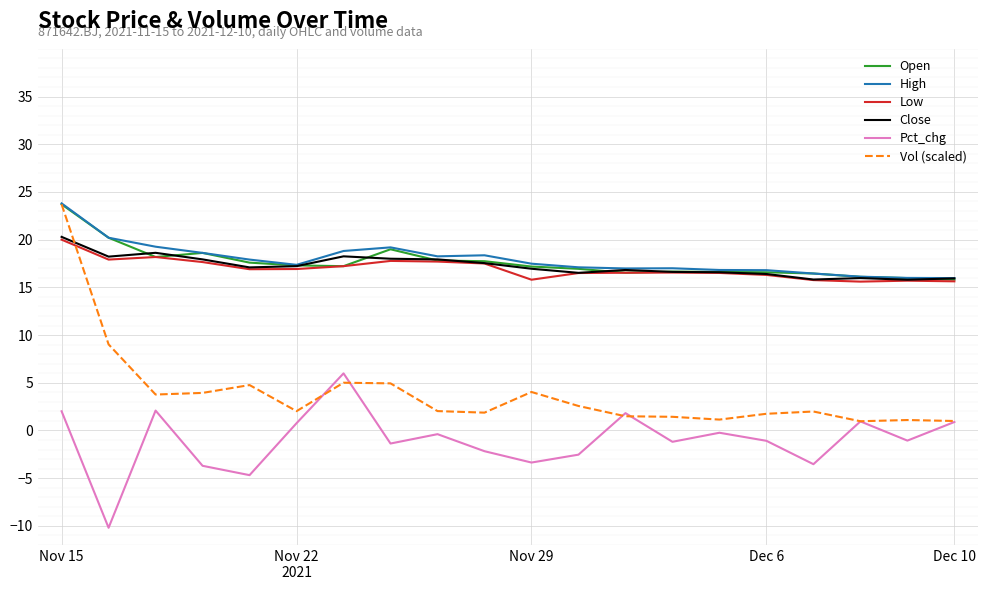

What is the minimum value shown in the chart?

-10.2